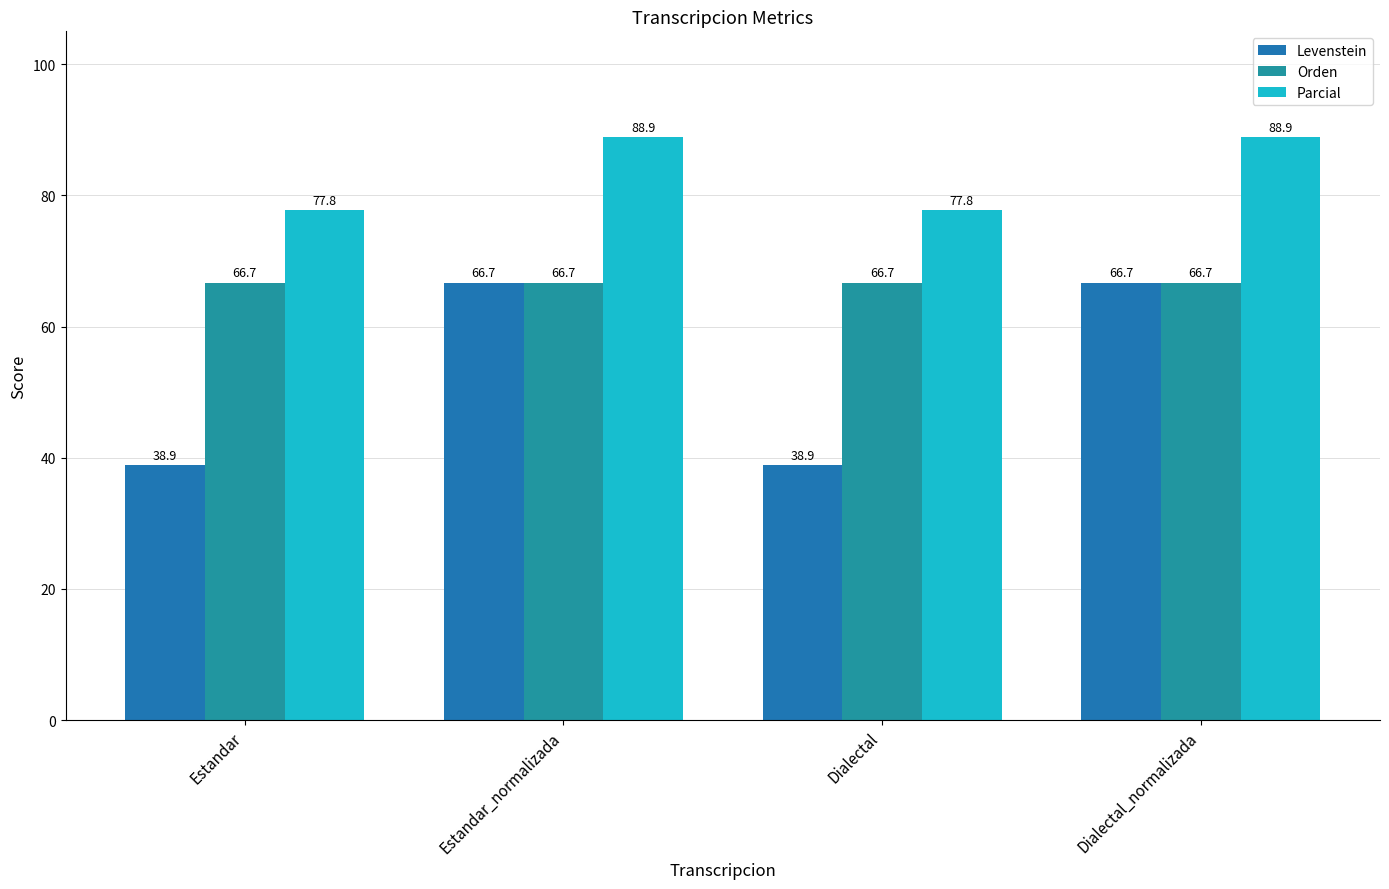

Reading left to right, extract all data points from this chart.

Levenstein: 38.9	66.7	38.9	66.7
Orden: 66.7	66.7	66.7	66.7
Parcial: 77.8	88.9	77.8	88.9